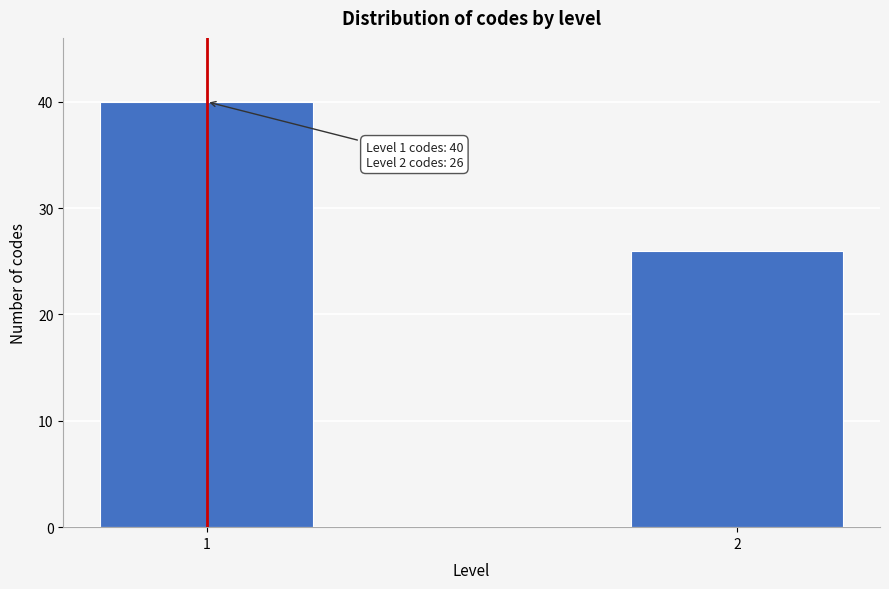

Reading right to left, transcribe all the data shown in this chart.

26	40